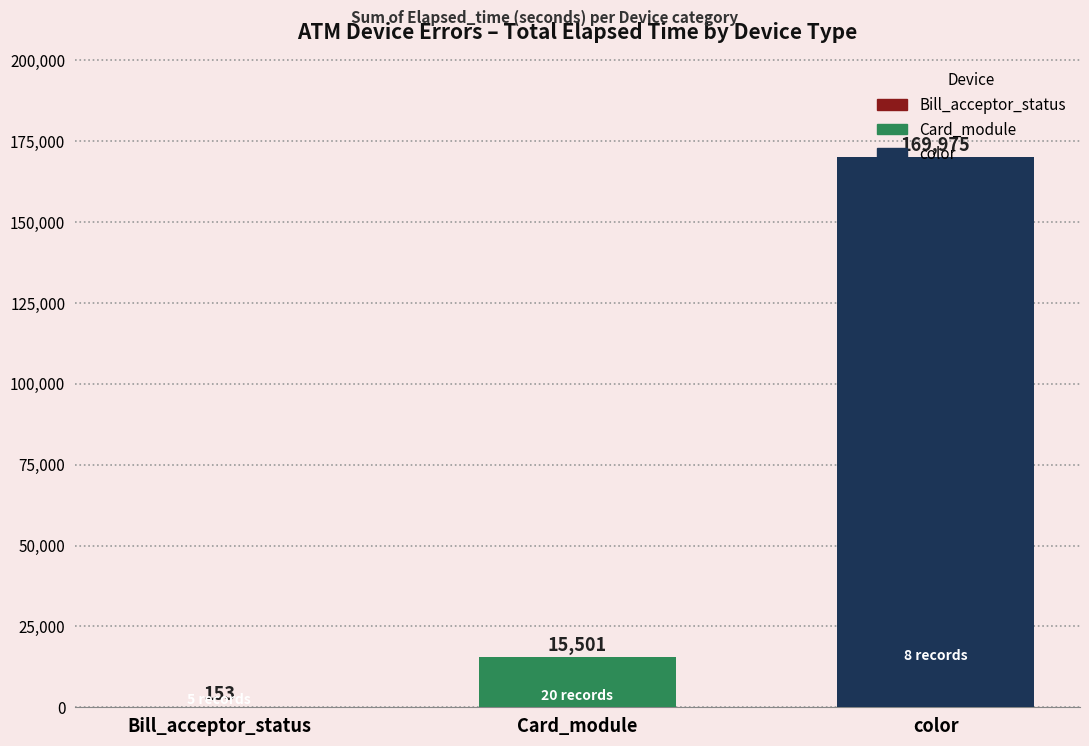

True or false: the data shows 169975 at color.

True